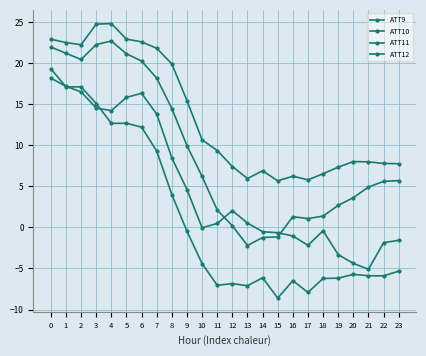

Reading left to right, extract all data points from this chart.

ATT9: 22.9	22.5	22.2	24.7	24.8	22.9	22.6	21.8	19.9	15.4	10.7	9.4	7.4	5.9	6.9	5.7	6.2	5.8	6.5	7.3	8.0	8.0	7.8	7.7
ATT10: 18.2	17.2	16.5	14.5	14.2	15.8	16.3	13.8	8.4	4.6	-0.1	0.5	2.0	0.5	-0.5	-0.7	-1.1	-2.2	-0.4	-3.3	-4.4	-5.1	-1.9	-1.6
ATT11: 21.9	21.2	20.4	22.2	22.7	21.1	20.2	18.2	14.5	9.9	6.2	2.1	0.2	-2.2	-1.2	-1.2	1.3	1.1	1.4	2.7	3.6	4.9	5.6	5.7
ATT12: 19.3	17.1	17.1	15.1	12.7	12.7	12.2	9.3	4.0	-0.5	-4.4	-7.1	-6.8	-7.1	-6.1	-8.6	-6.5	-7.9	-6.2	-6.2	-5.7	-5.9	-5.9	-5.3